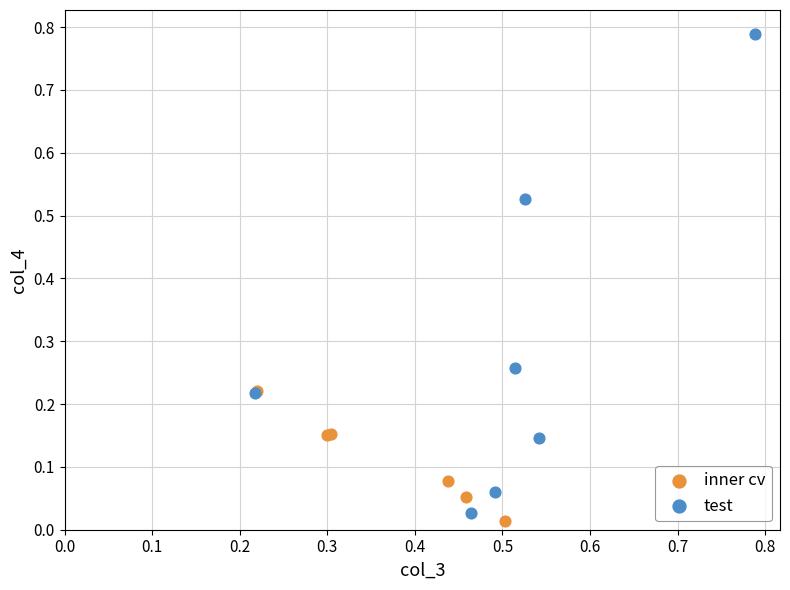

Which series has the widest spread of Y values?

test